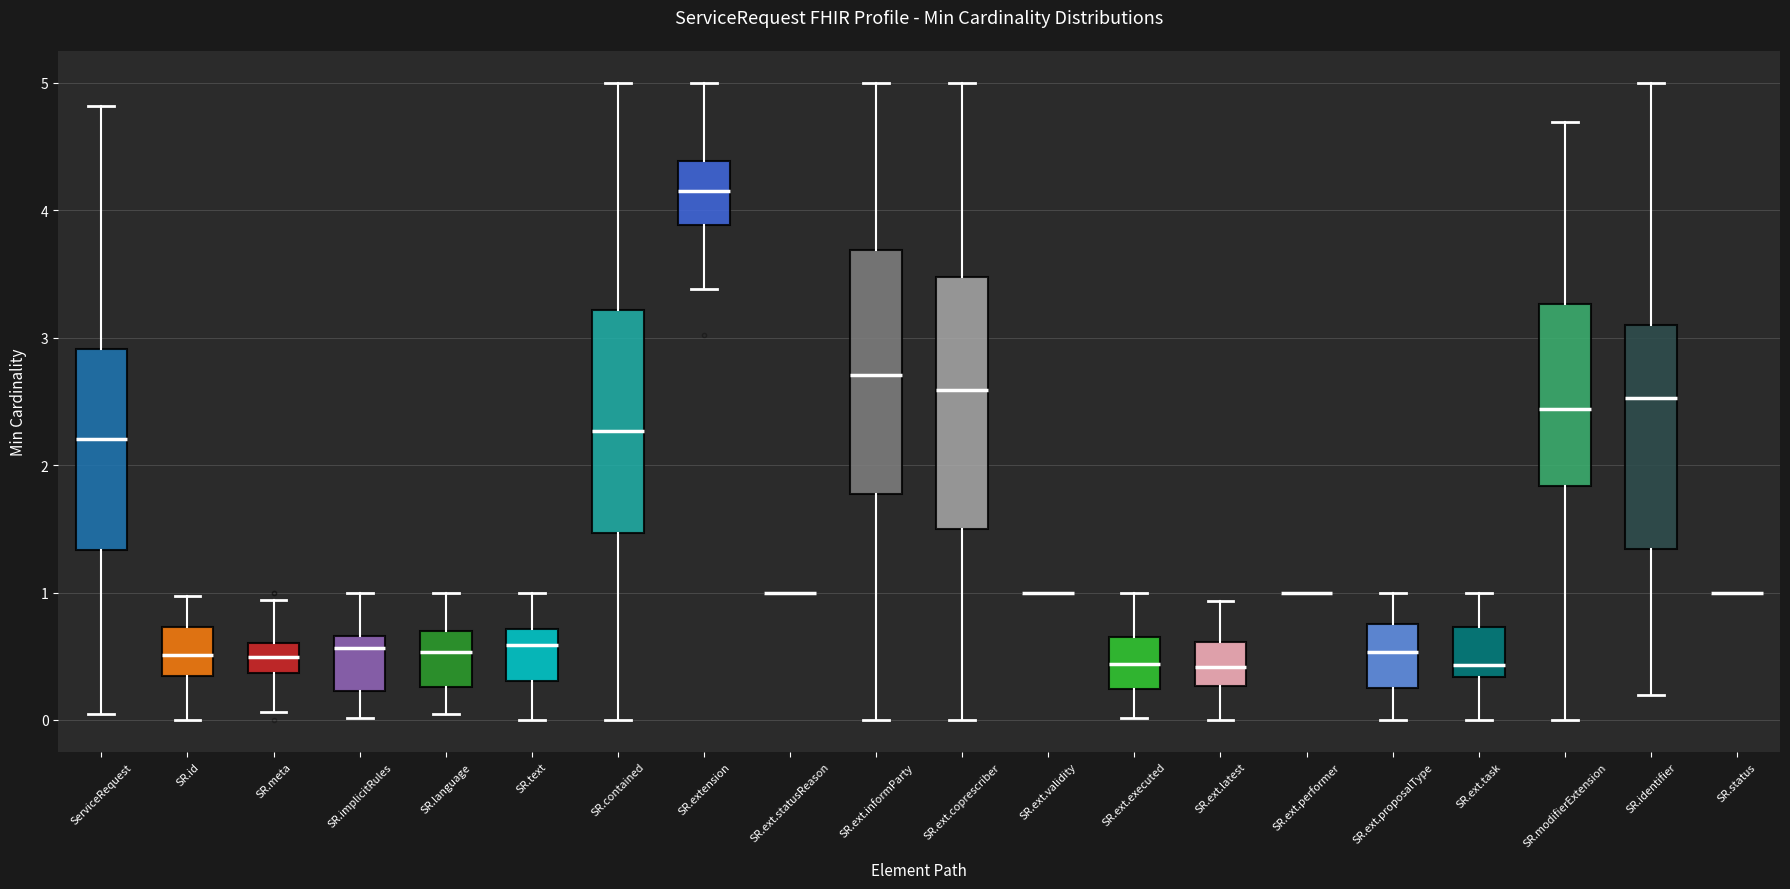

Reading left to right, transcribe this box plot: for each box, give where its median line is, the range the box spans, and where its two whiskers end, as read against the y-axis. The values are not printed on the chart, so give them approximately, as read against the axis.

ServiceRequest: median 2.2, box 1.3 to 2.9, whiskers 0.1 to 4.8
SR.id: median 0.5, box 0.3 to 0.7, whiskers 0.0 to 1.0
SR.meta: median 0.5, box 0.4 to 0.6, whiskers 0.1 to 0.9
SR.implicitRules: median 0.6, box 0.2 to 0.7, whiskers 0.0 to 1.0
SR.language: median 0.5, box 0.3 to 0.7, whiskers 0.0 to 1.0
SR.text: median 0.6, box 0.3 to 0.7, whiskers 0.0 to 1.0
SR.contained: median 2.3, box 1.5 to 3.2, whiskers 0.0 to 5.0
SR.extension: median 4.1, box 3.9 to 4.4, whiskers 3.4 to 5.0
SR.ext.statusReason: box collapsed to a line at 1.0, whiskers 1.0 to 1.0
SR.ext.informParty: median 2.7, box 1.8 to 3.7, whiskers 0.0 to 5.0
SR.ext.coprescriber: median 2.6, box 1.5 to 3.5, whiskers 0.0 to 5.0
SR.ext.validity: box collapsed to a line at 1.0, whiskers 1.0 to 1.0
SR.ext.executed: median 0.4, box 0.2 to 0.7, whiskers 0.0 to 1.0
SR.ext.latest: median 0.4, box 0.3 to 0.6, whiskers 0.0 to 0.9
SR.ext.performer: box collapsed to a line at 1.0, whiskers 1.0 to 1.0
SR.ext.proposalType: median 0.5, box 0.3 to 0.8, whiskers 0.0 to 1.0
SR.ext.task: median 0.4, box 0.3 to 0.7, whiskers 0.0 to 1.0
SR.modifierExtension: median 2.4, box 1.8 to 3.3, whiskers 0.0 to 4.7
SR.identifier: median 2.5, box 1.3 to 3.1, whiskers 0.2 to 5.0
SR.status: box collapsed to a line at 1.0, whiskers 1.0 to 1.0